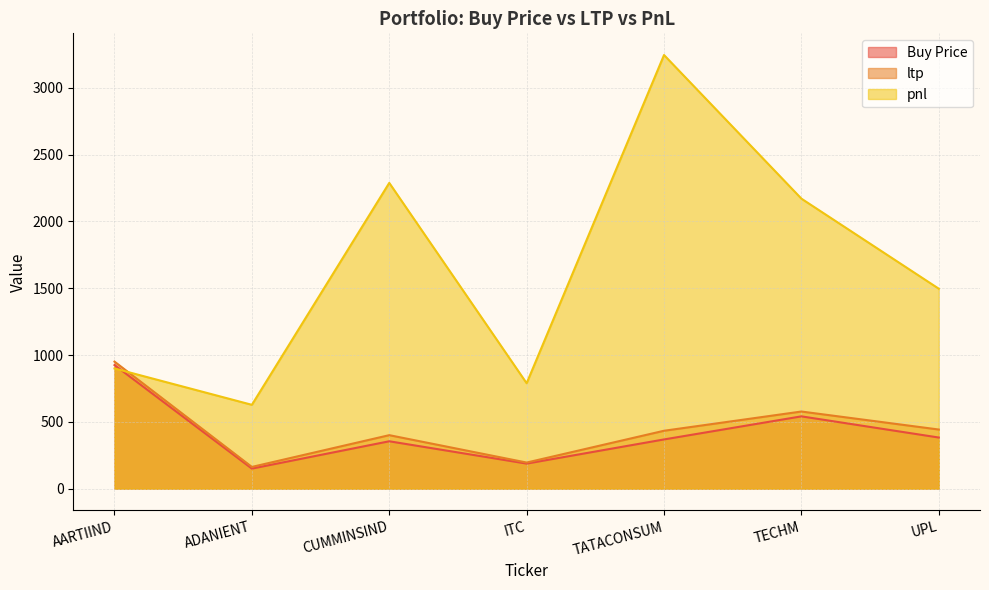

How many lines are shown in the chart?

3